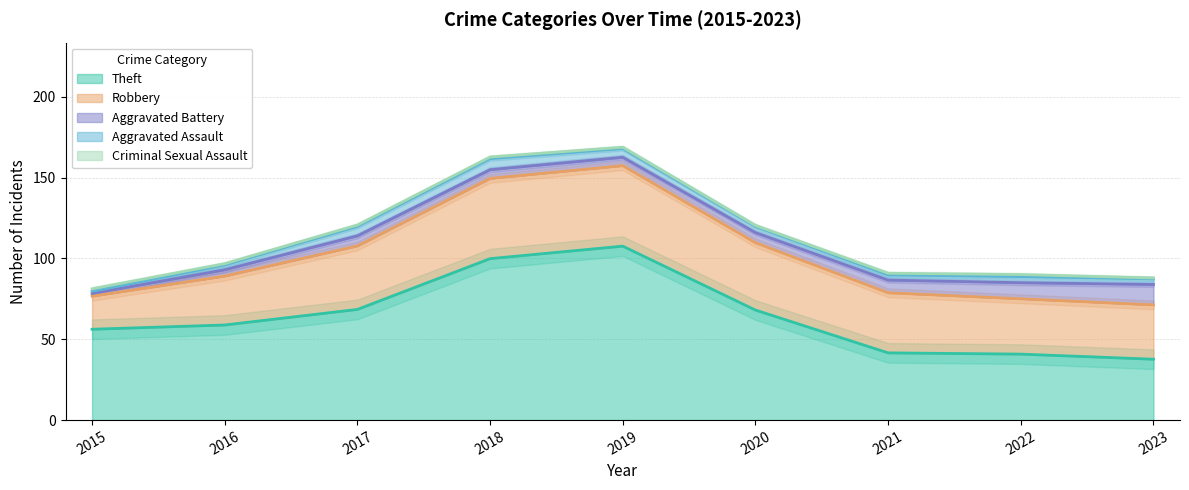

List the series in order of their peak value, lowest first.

Criminal Sexual Assault, Aggravated Assault, Aggravated Battery, Robbery, Theft